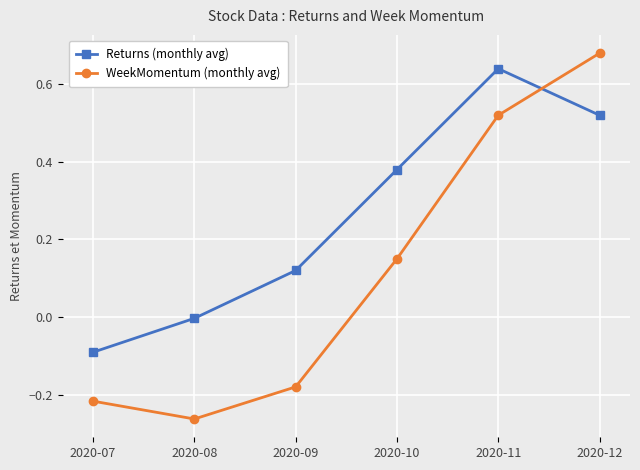

How many lines are shown in the chart?

2